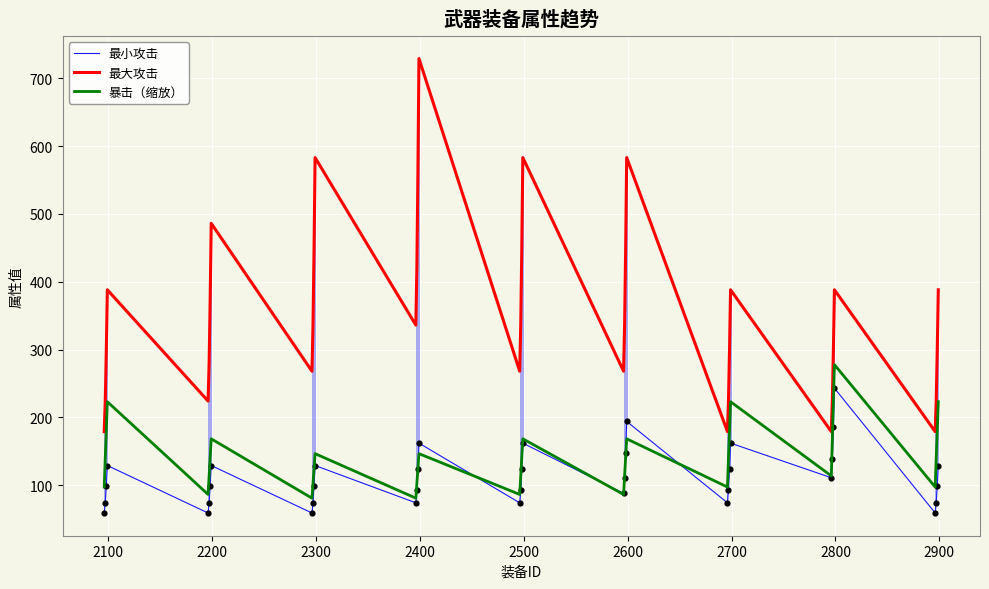

At how many categories does at least one series exceed 151?

36